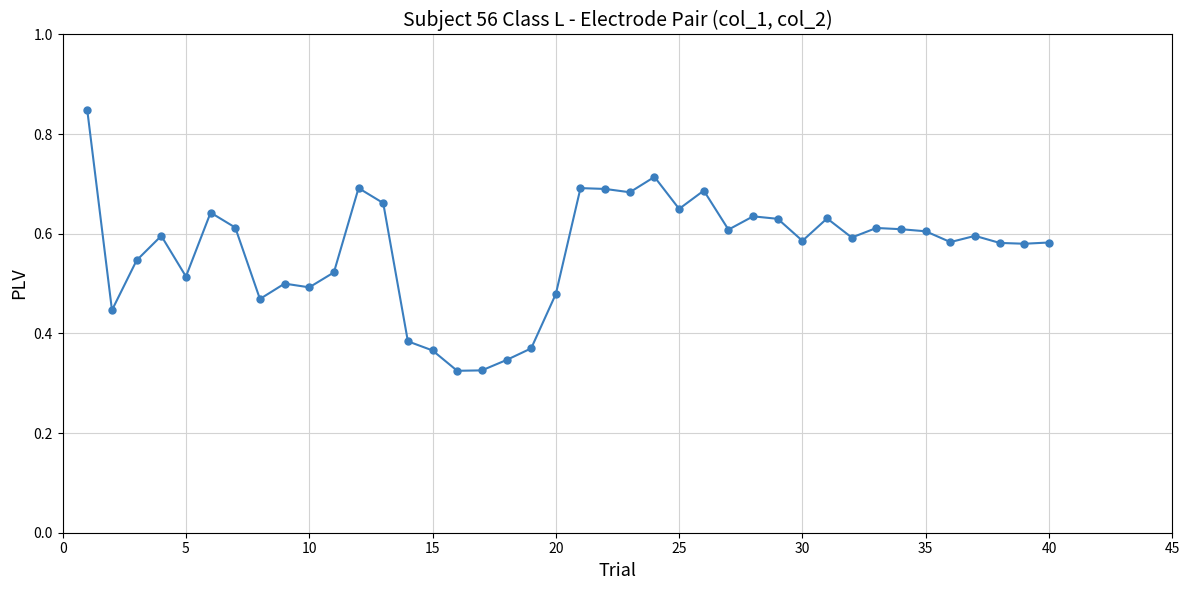

How many values are between 0 and 1?

40